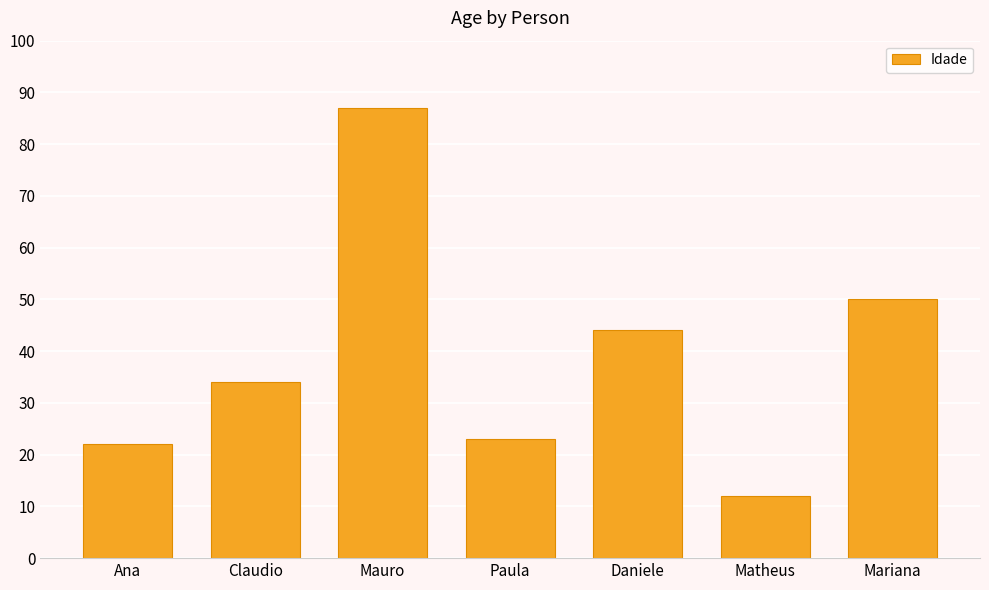

Which category has the lowest value across all series?

Matheus